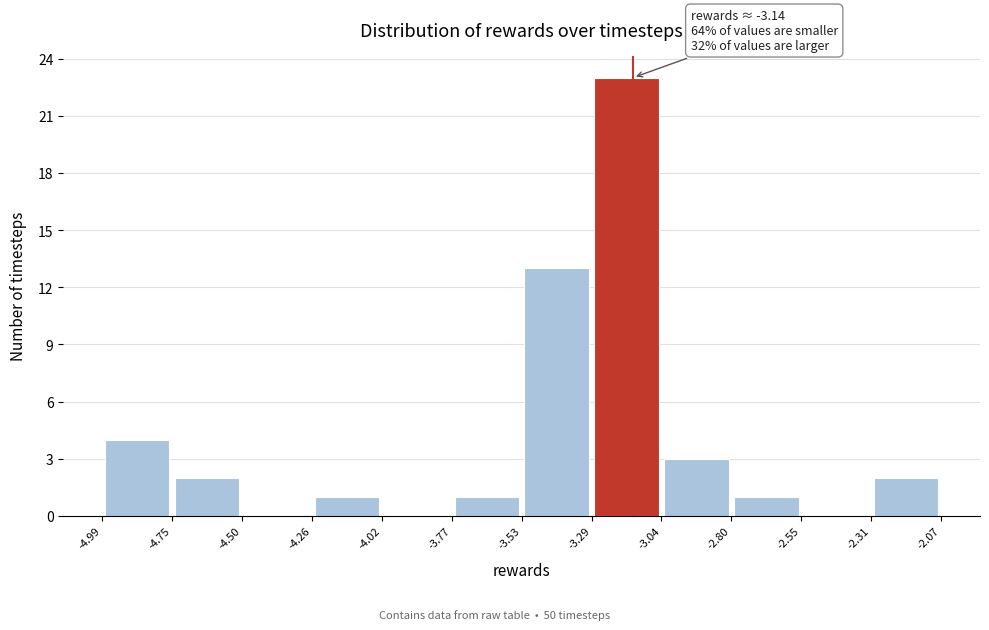

Over which range of the x-axis is the bar tallest?

-3.29 to -3.04